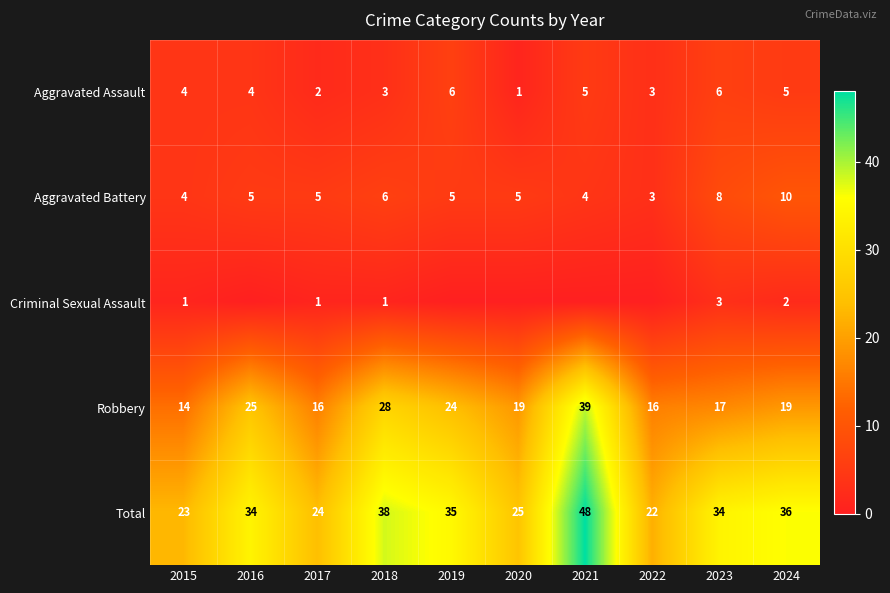

How many distinct data groups are displayed?

5